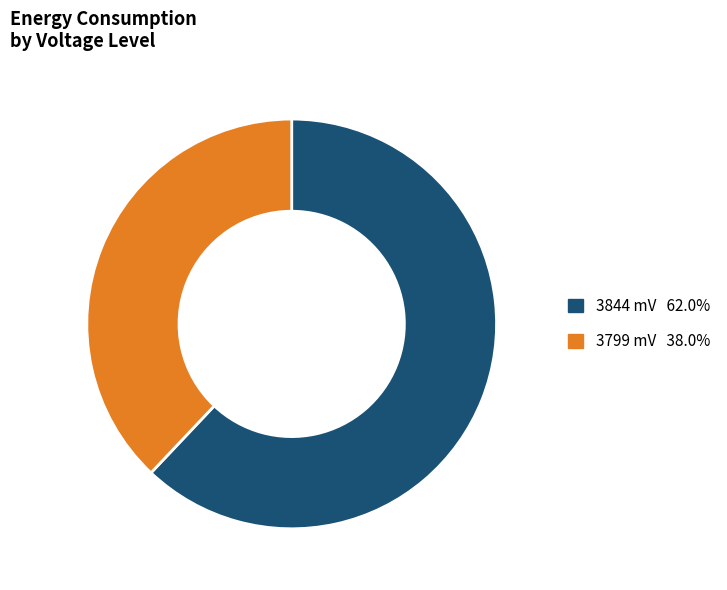

Rank the categories by value from lowest to highest.

3799 mV, 3844 mV